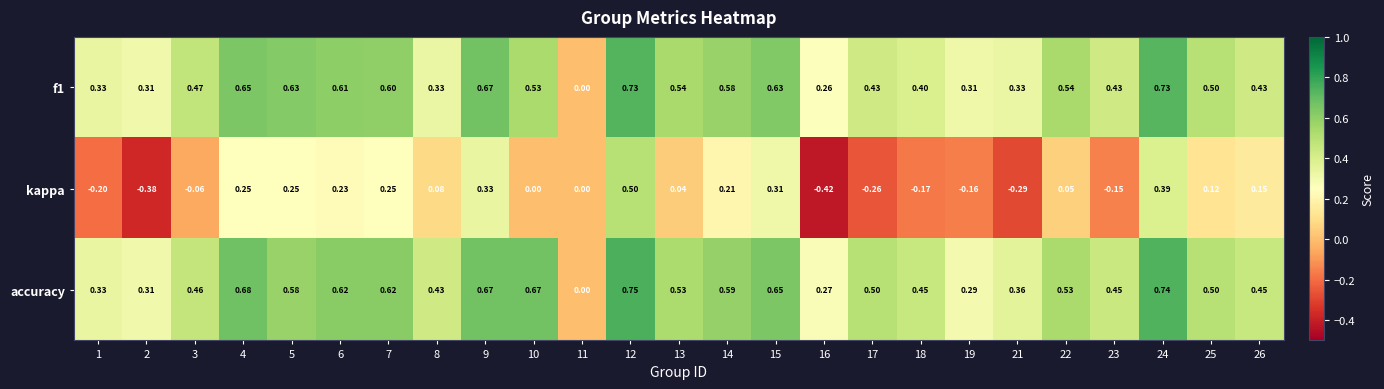

Which series has the largest range (max minus min)?

kappa